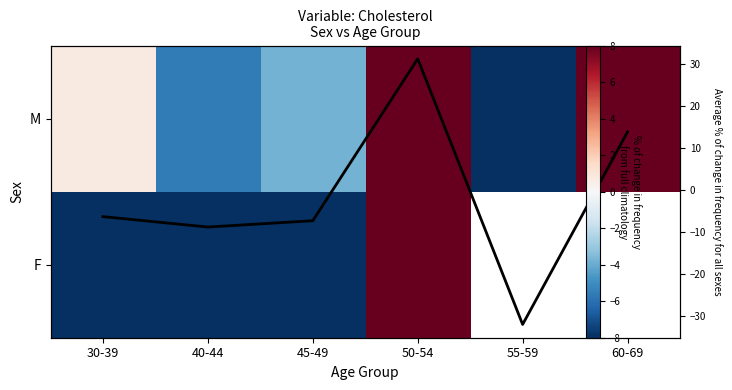

How many data points does each series have?

6